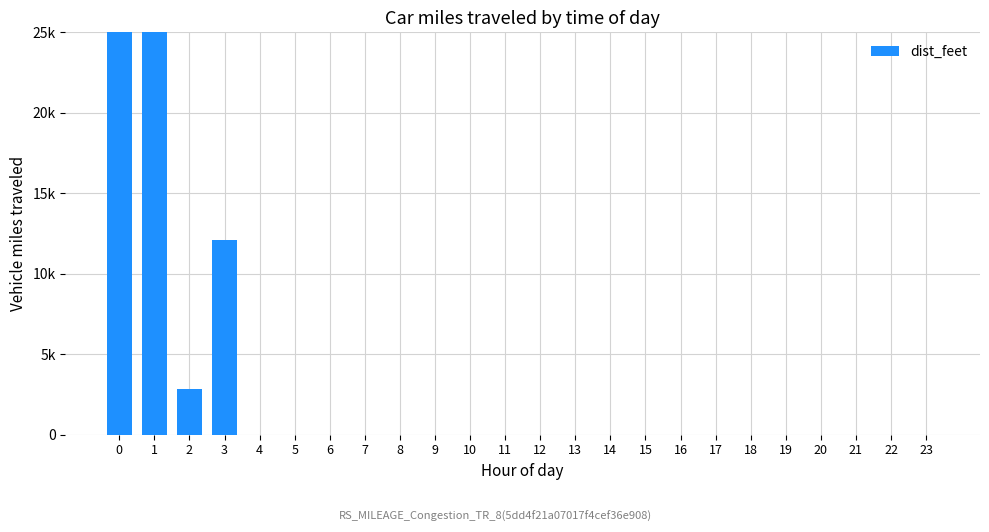

Between 11 and 1, which is larger?

1